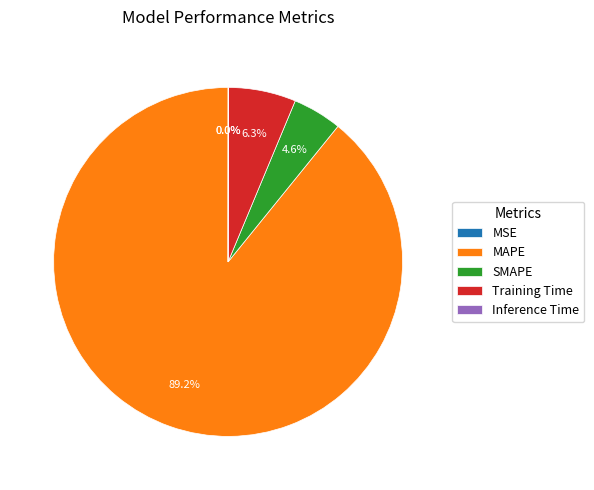

Does MAPE account for over 50% of the chart?

Yes